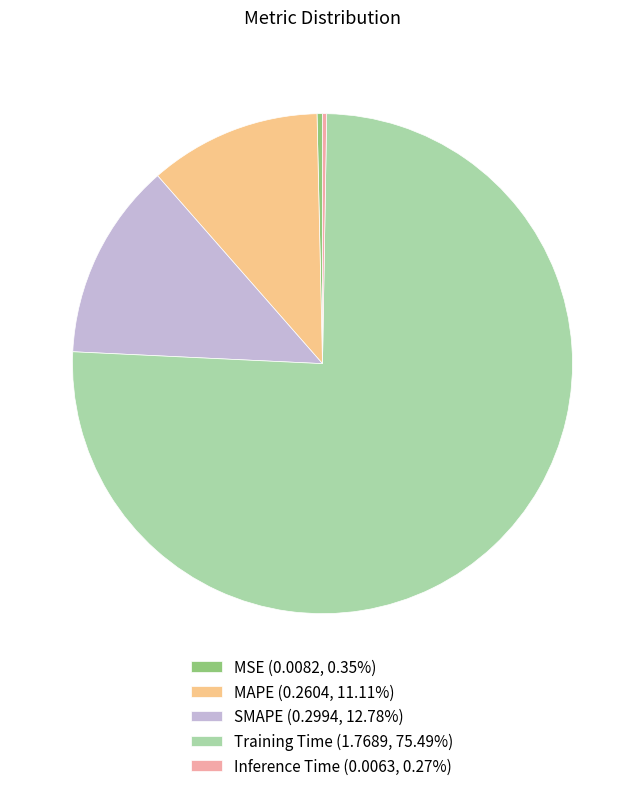

Is there any slice that represents more than half of the pie?

Yes